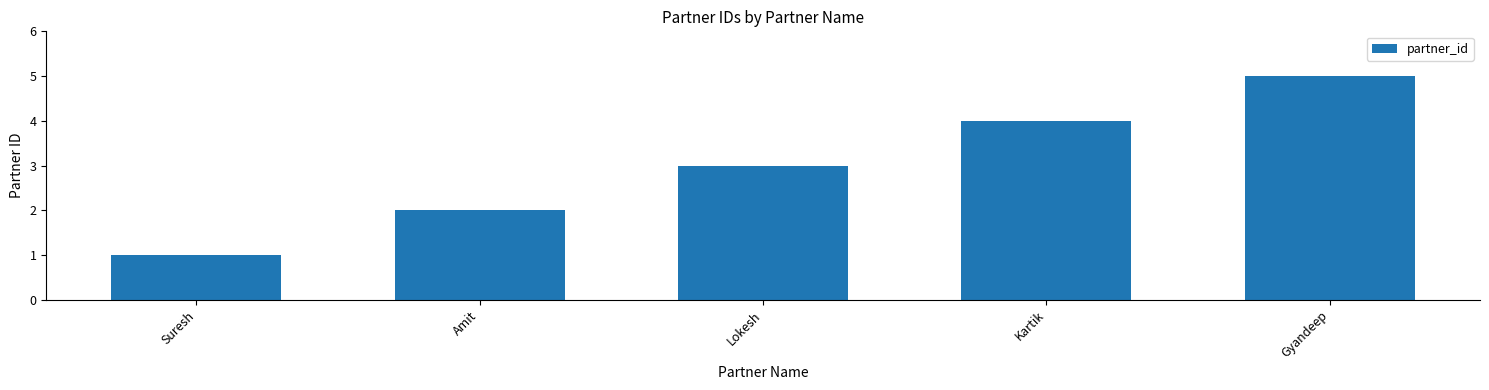

What is the difference between the maximum and minimum values?

4